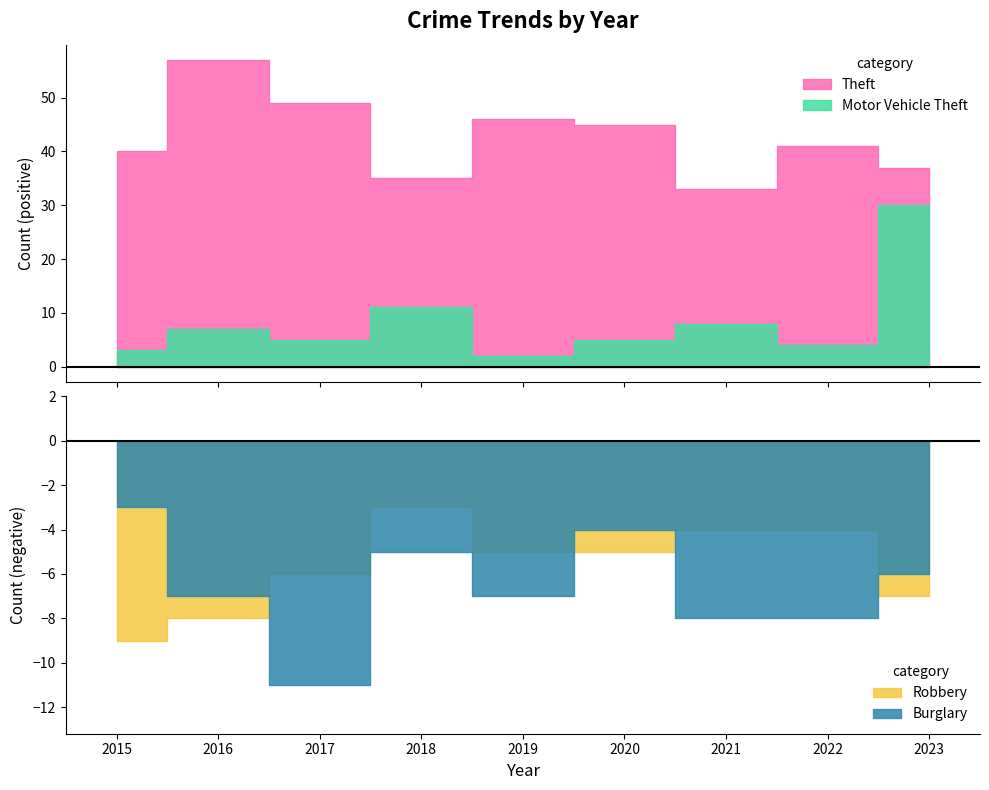

How many values in the Motor Vehicle Theft series are below 5?

3